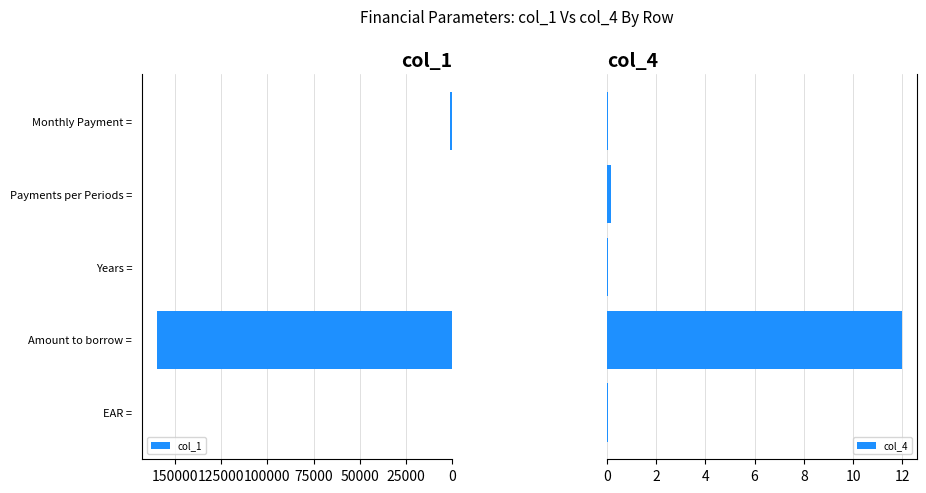

How many bars are there in each group?

2